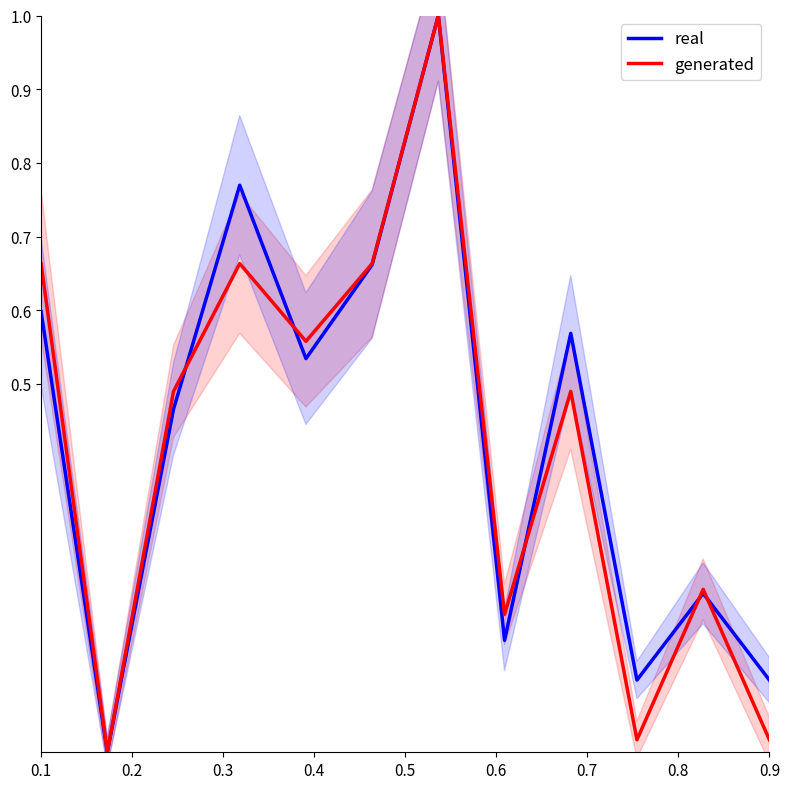

Is it true that real equals 0.6 at 0.1?

True